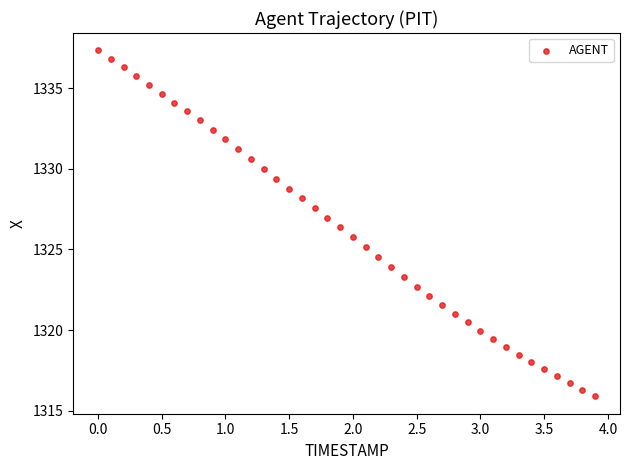

What is the range of X values (max minus min)?

3.9